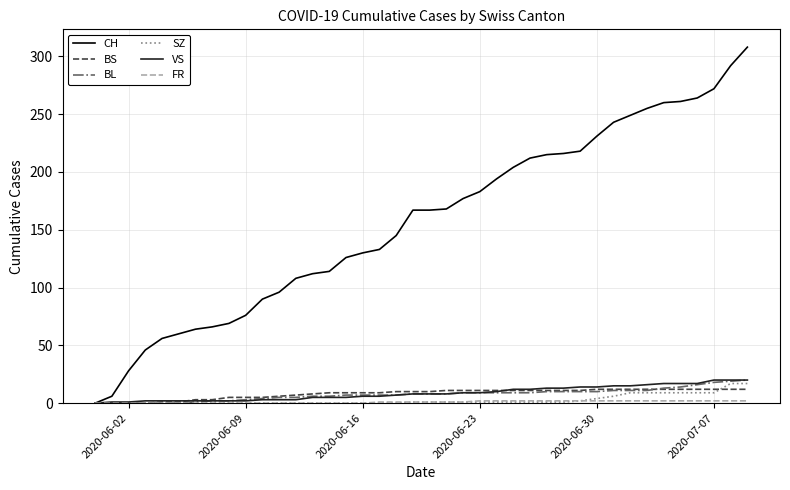

Which series has the largest total across all categories?

CH